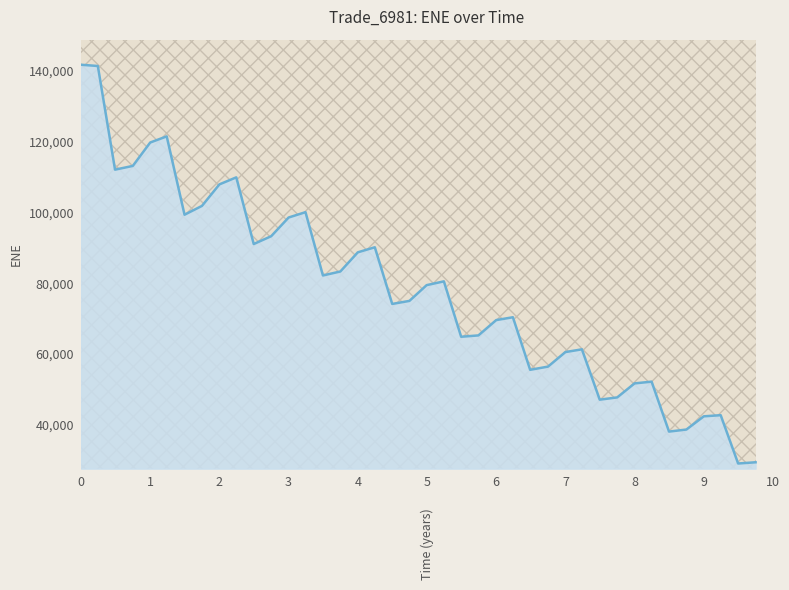

What is the greatest value displayed?

141755.0